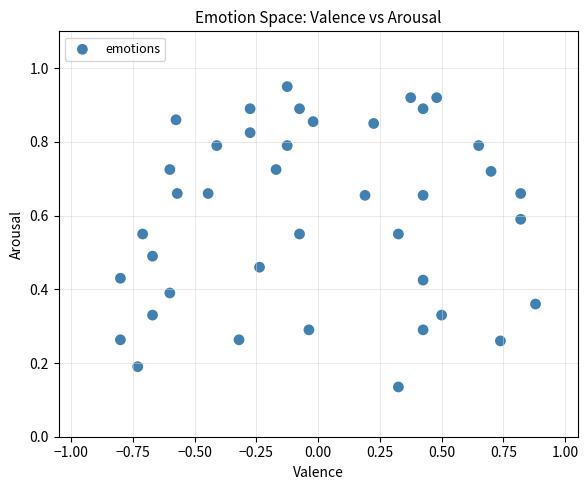

What is the range of X values (max minus min)?

1.7